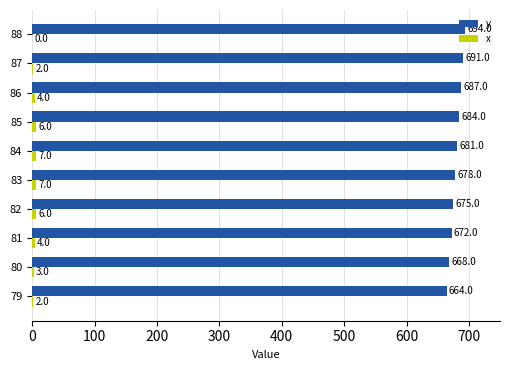

What is the highest value of the y series?

694